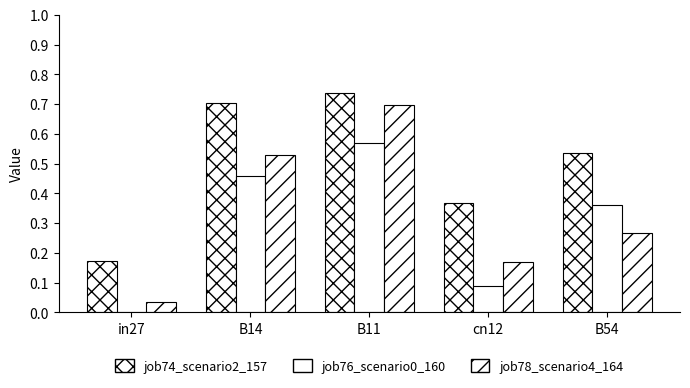

Are the bars grouped side by side (vs. stacked)?

Yes